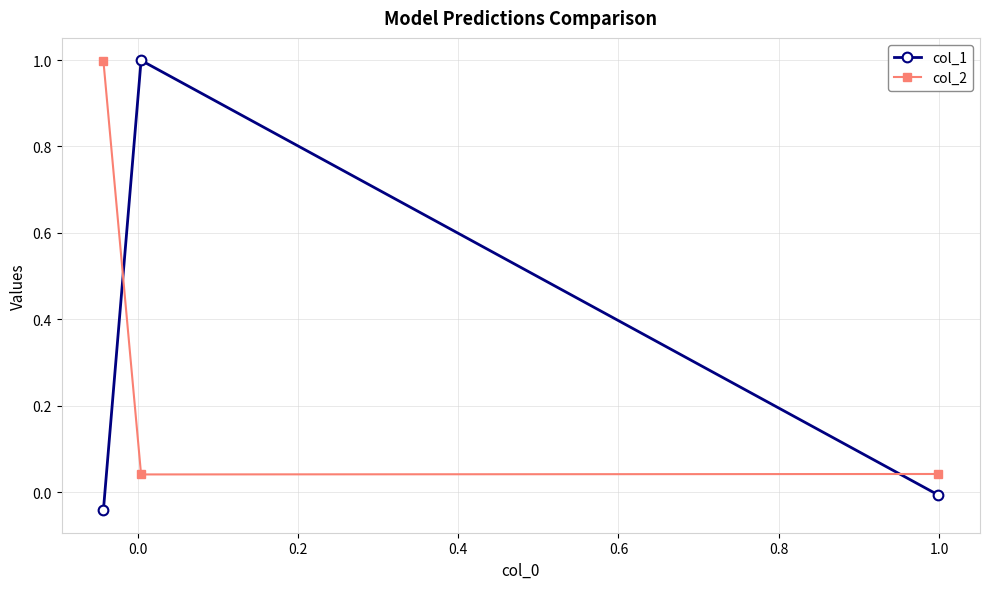

What is the maximum value for col_1?

1.0